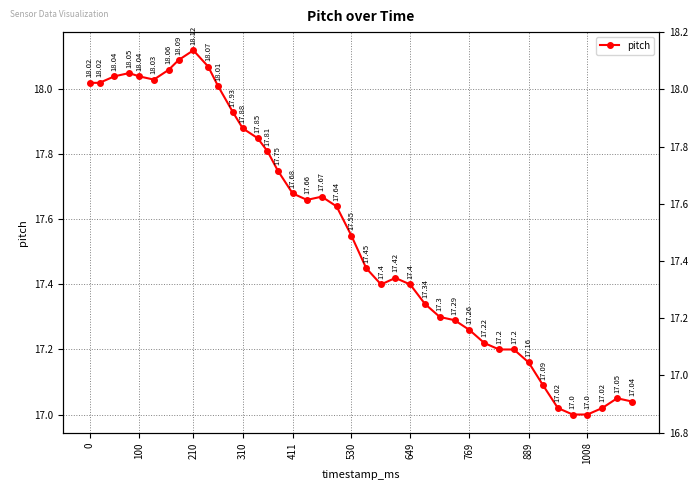

Does the chart display data point markers on the line(s)?

Yes